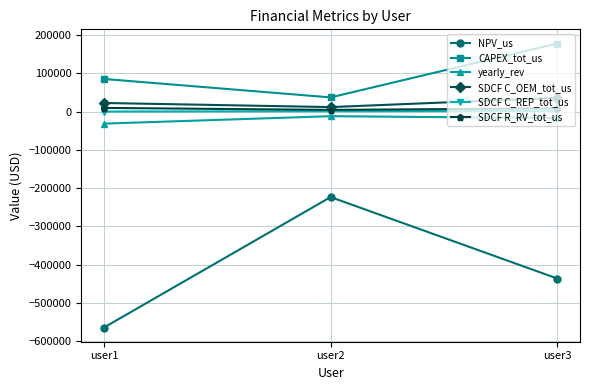

Between user1 and user3, which series saw the biggest shift?

NPV_us